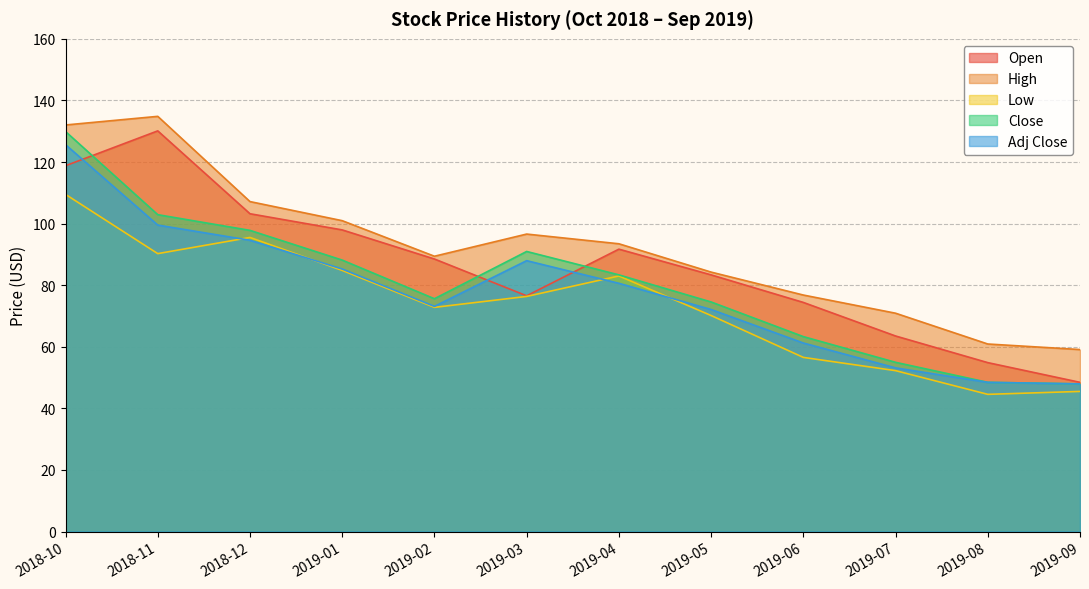

Which series has the largest total across all categories?

High